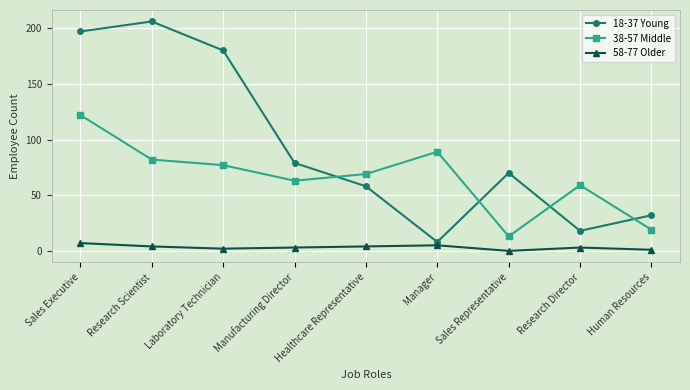

How many times do 38-57 Middle and 18-37 Young cross each other?

4